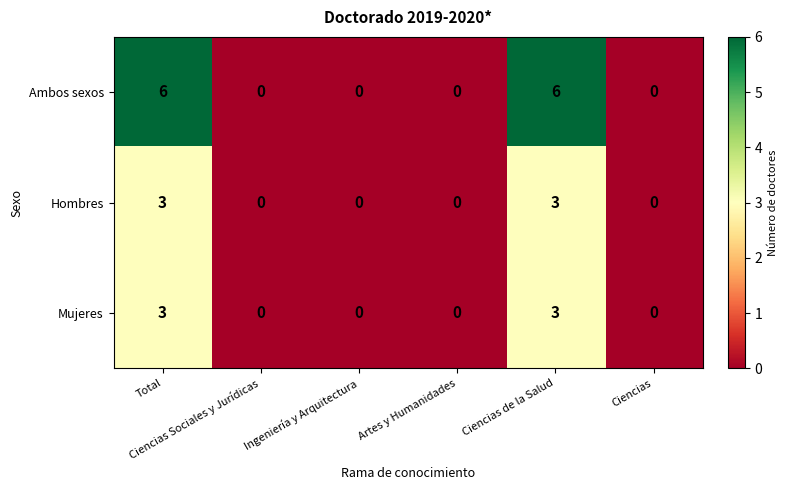

What is the highest value of the Ambos sexos series?

6